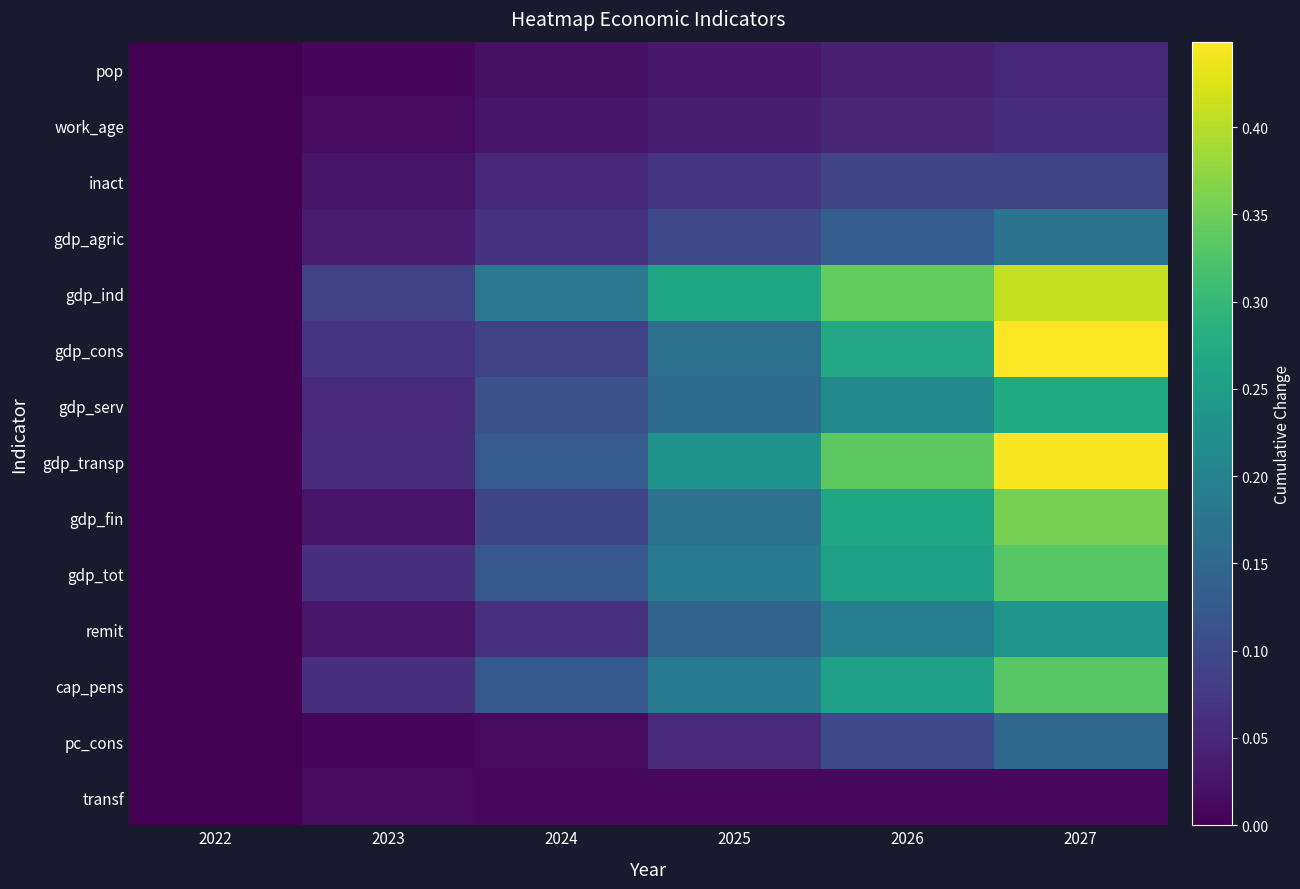

Count the number of categories in the chart.

6